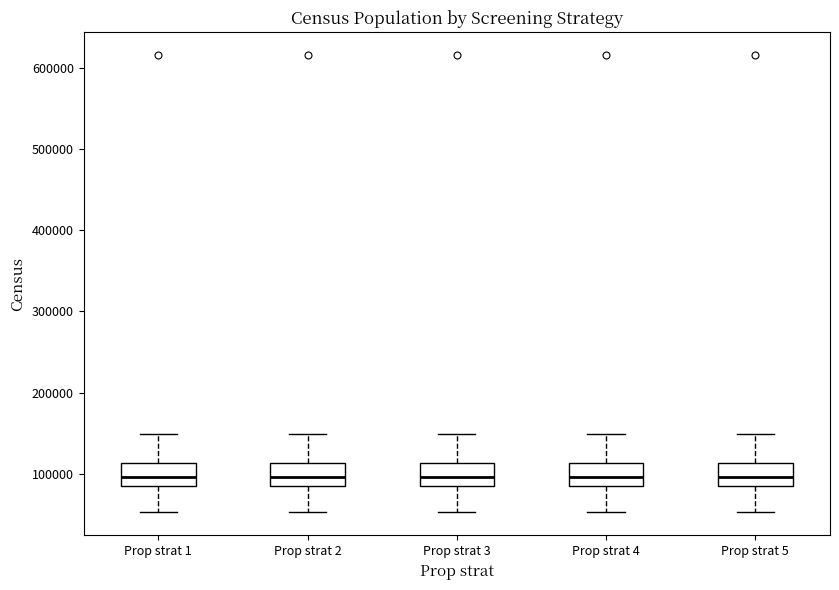

Reading left to right, transcribe this box plot: for each box, give where its median line is, the range the box spans, and where its two whiskers end, as read against the y-axis. The values are not printed on the chart, so give them approximately, as read against the axis.

Prop strat 1: median 100000, box 90000 to 110000, whiskers 50000 to 150000
Prop strat 2: median 100000, box 90000 to 110000, whiskers 50000 to 150000
Prop strat 3: median 100000, box 90000 to 110000, whiskers 50000 to 150000
Prop strat 4: median 100000, box 90000 to 110000, whiskers 50000 to 150000
Prop strat 5: median 100000, box 90000 to 110000, whiskers 50000 to 150000